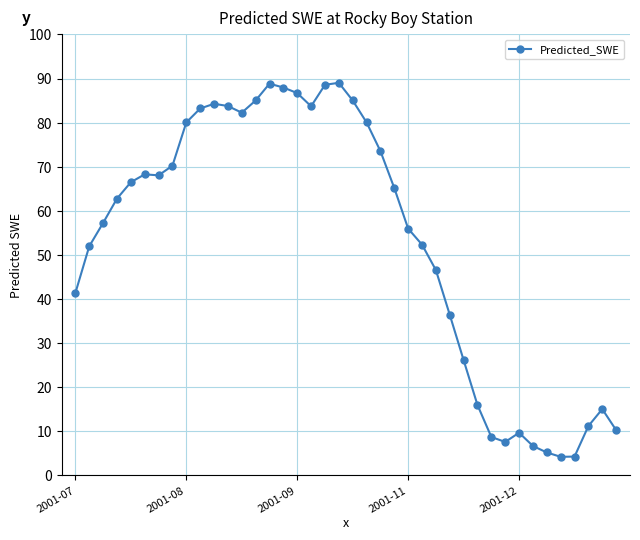

What is the smallest value displayed?

4.2